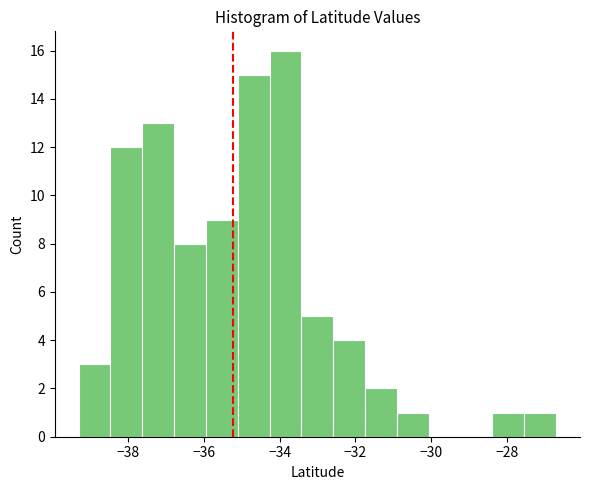

Reading left to right, list every bar in this chart as the range it spans on the x-axis followed by its height. Neither the bar edges nor the heights are printed on the chart, so give them approximately, as read against the axes.

-39.4 to -38.4: 3
-38.4 to -37.6: 12
-37.6 to -36.8: 13
-36.8 to -36.0: 8
-36.0 to -35.2: 9
-35.2 to -34.2: 15
-34.2 to -33.4: 16
-33.4 to -32.6: 5
-32.6 to -31.8: 4
-31.8 to -31.0: 2
-31.0 to -30.0: 1
-30.0 to -29.2: 0
-29.2 to -28.4: 0
-28.4 to -27.6: 1
-27.6 to -26.6: 1